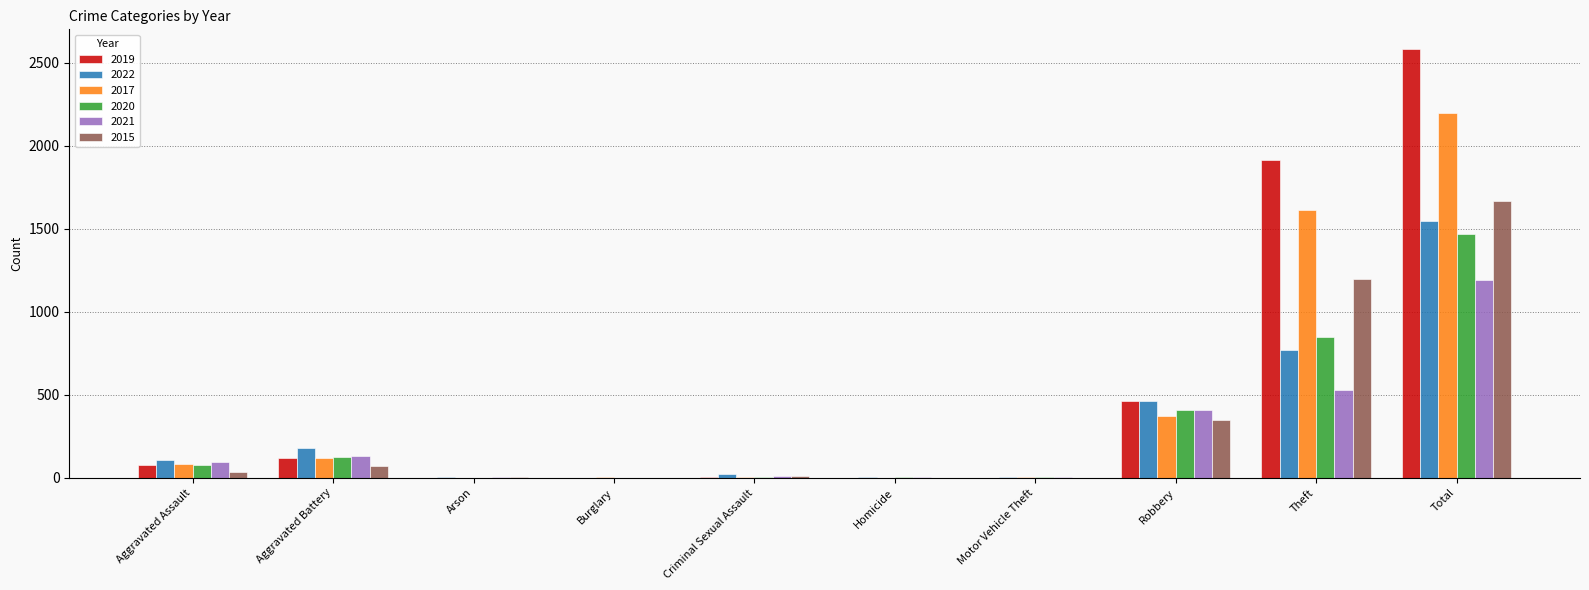

Which category has the highest value in the 2021 series?

Total